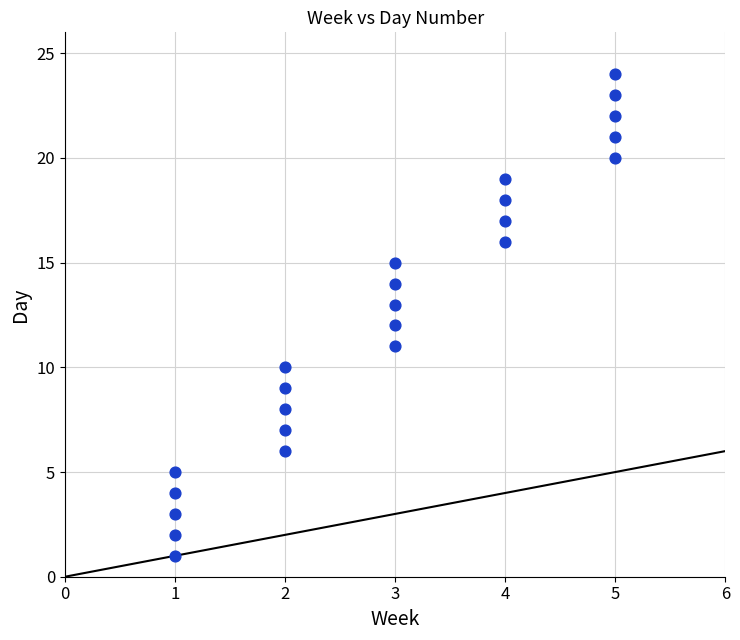

What is the range of X values (max minus min)?

4